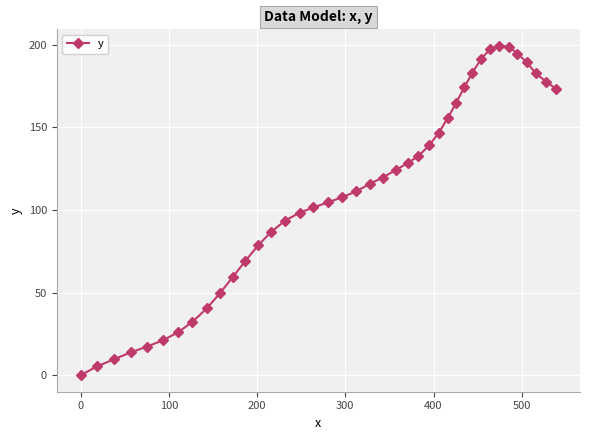

What is the greatest value displayed?

199.3